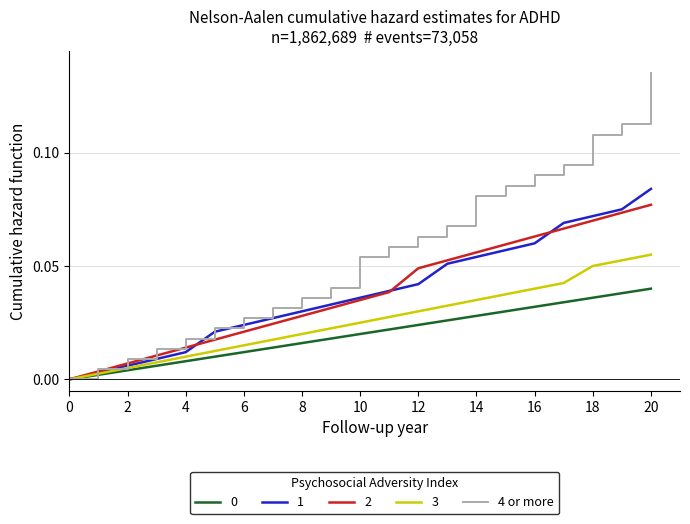

Which series has the largest total across all categories?

4 or more